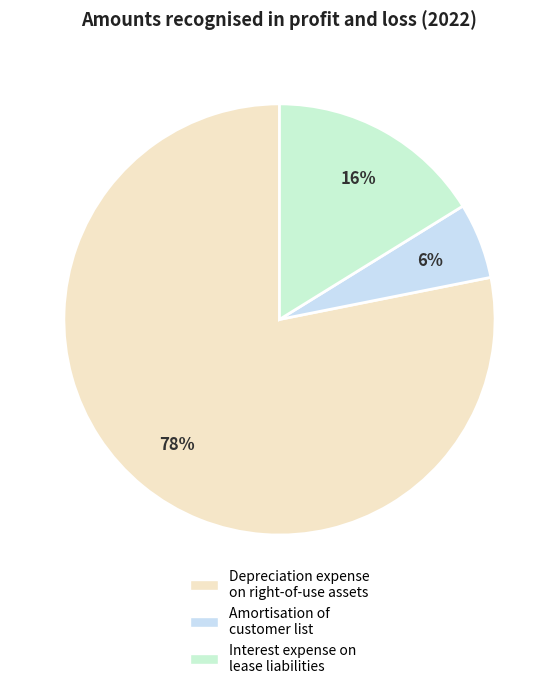

To the nearest percent, what portion does Amortisation of customer list represent?

6%